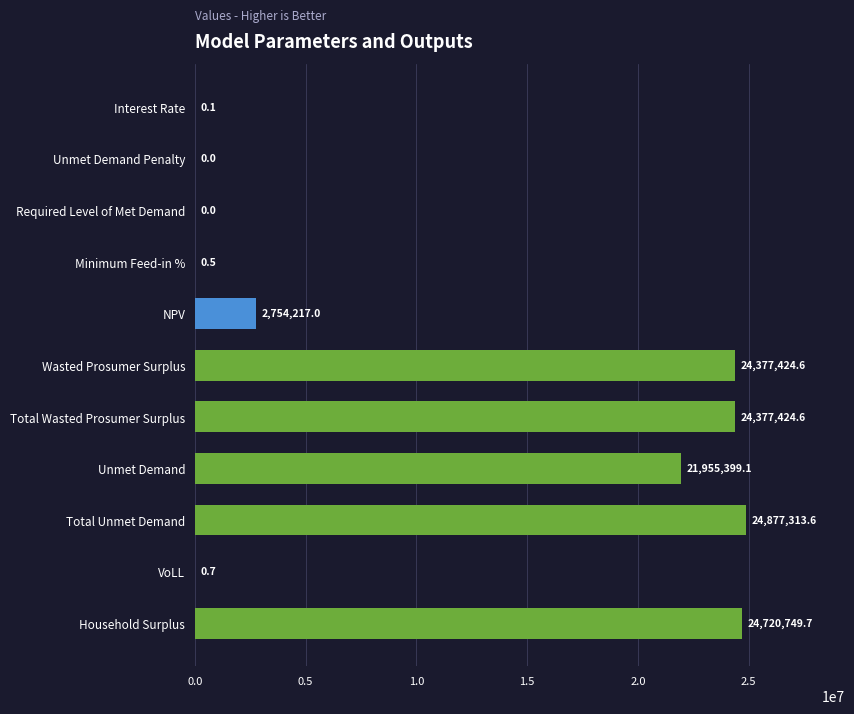

Are the bars horizontal?

Yes